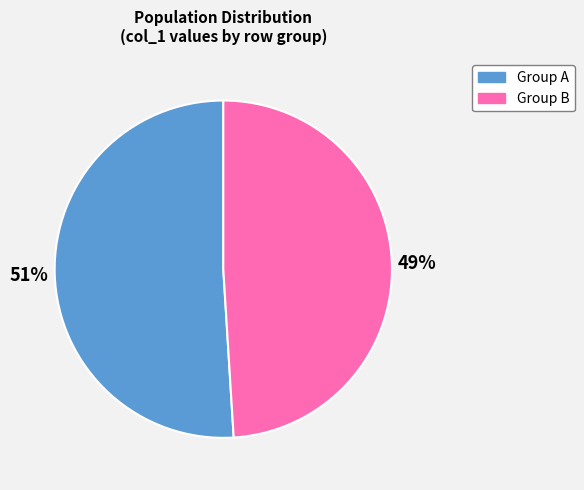

To the nearest percent, what is the average slice percentage?

50%